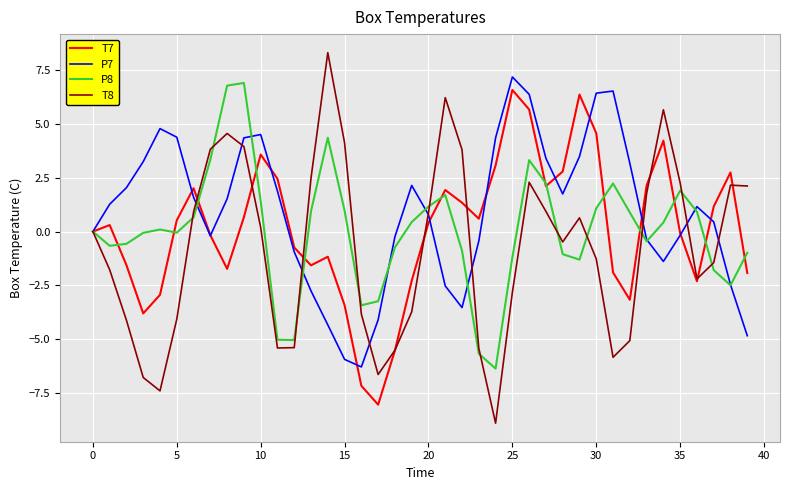

Which series has the largest range (max minus min)?

T8